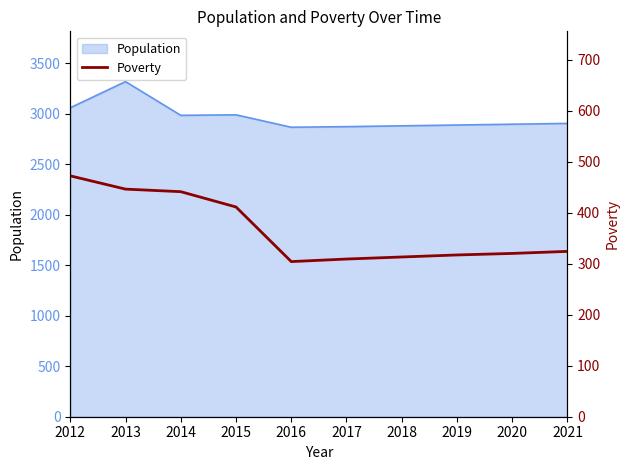

Where is the first local minimum?

2016